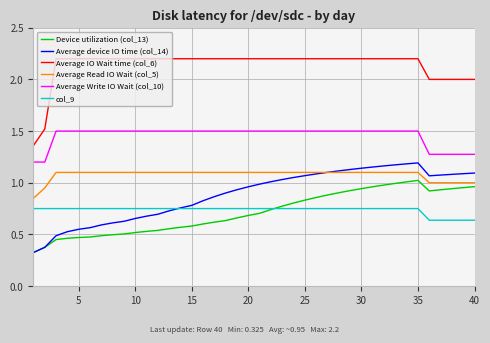

True or false: Average IO Wait time (col_6) and Device utilization (col_13) cross at least once.

False